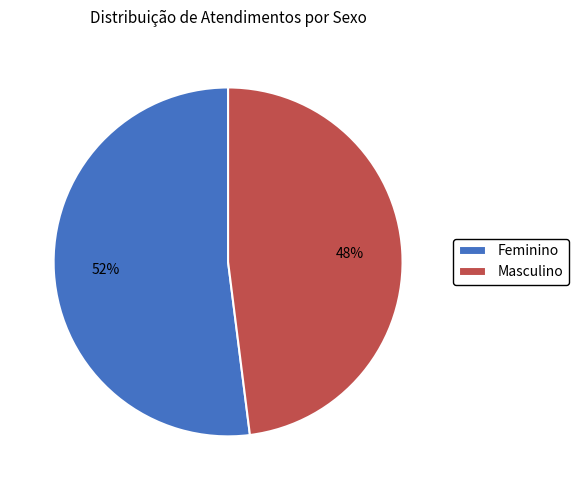

Is there a majority slice in this chart?

Yes